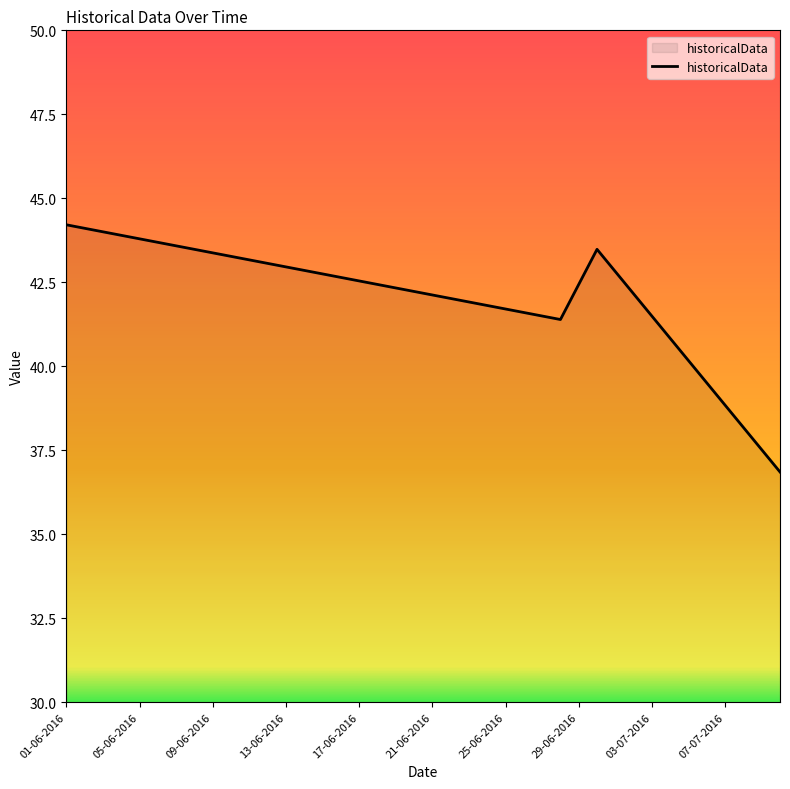

What is the smallest value displayed?

36.9